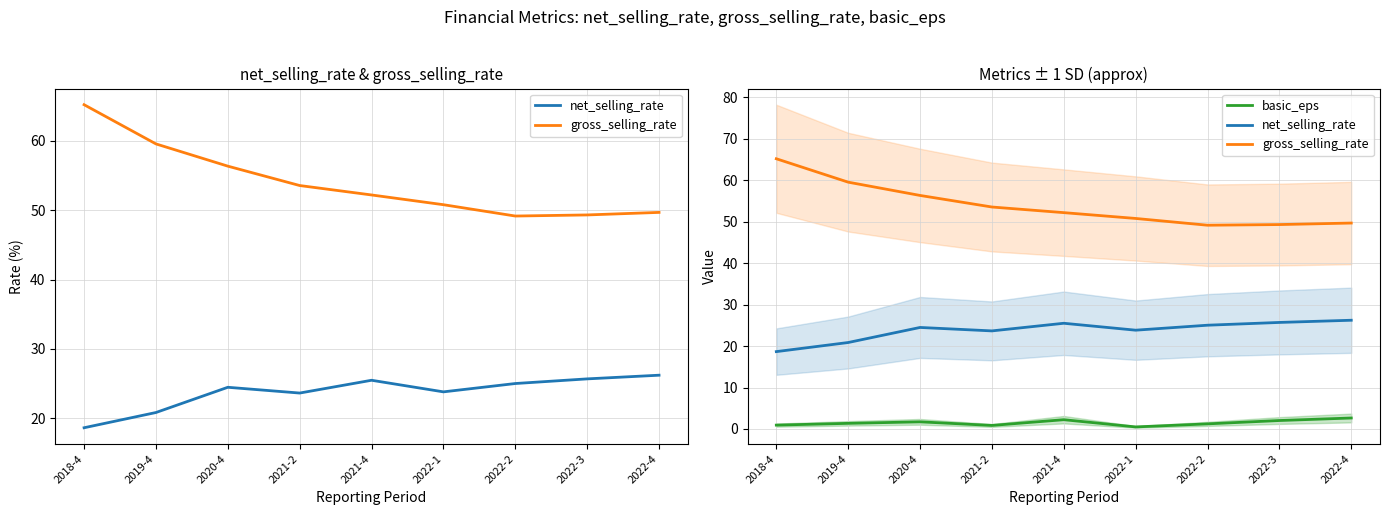

Reading left to right, extract all data points from this chart.

net_selling_rate: 18.7	20.9	24.5	23.7	25.5	23.8	25.0	25.7	26.2
gross_selling_rate: 65.2	59.5	56.3	53.5	52.2	50.8	49.1	49.3	49.7
basic_eps: 0.9	1.4	1.7	0.9	2.2	0.5	1.2	2.0	2.6